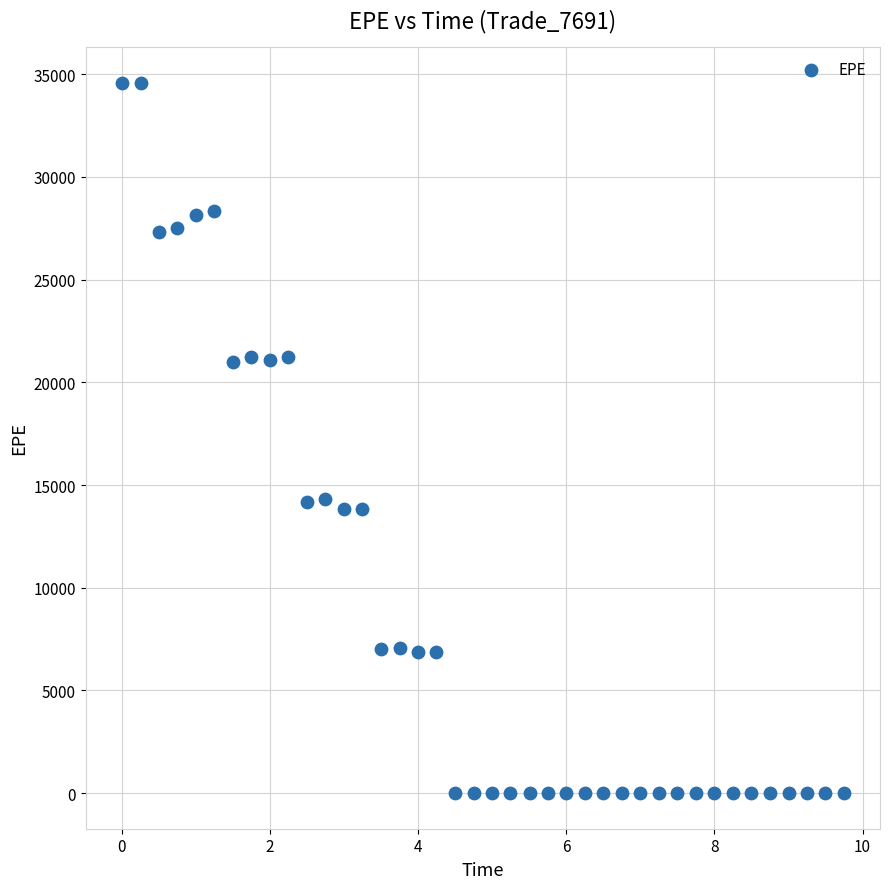

What is the range of Y values (max minus min)?

34591.3